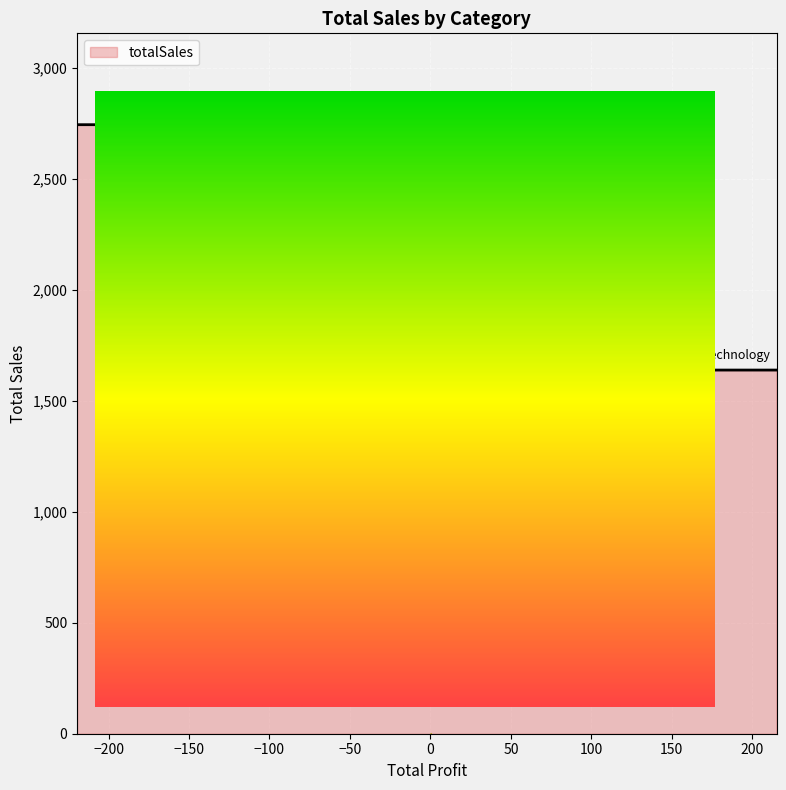

Between Technology and Furniture, which is larger?

Furniture